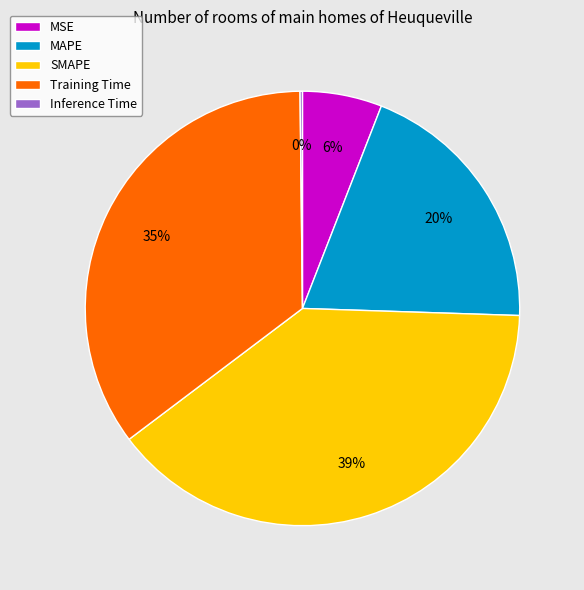

Which category has the biggest portion of the pie?

SMAPE